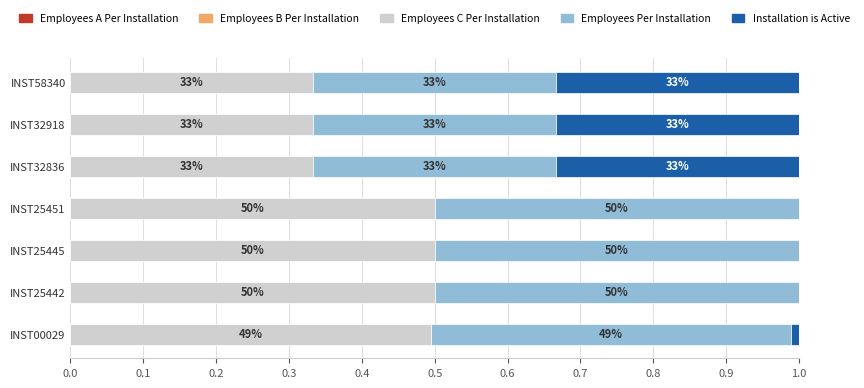

How many groups of bars are there?

7